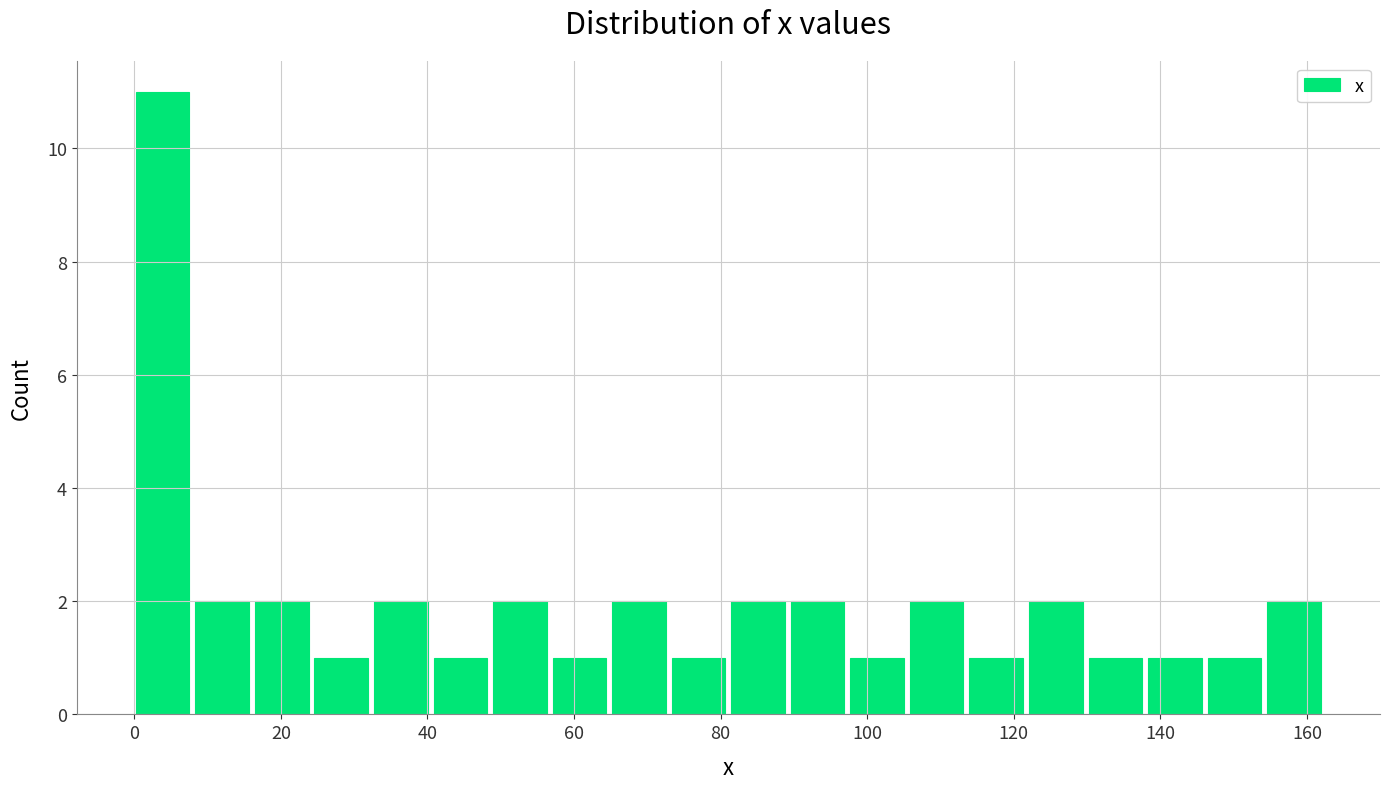

How tall is the bar that spans 32 to 40 on the x-axis? Neither the bar edges nor the heights are printed on the chart, so give them approximately, as read against the axes.

2